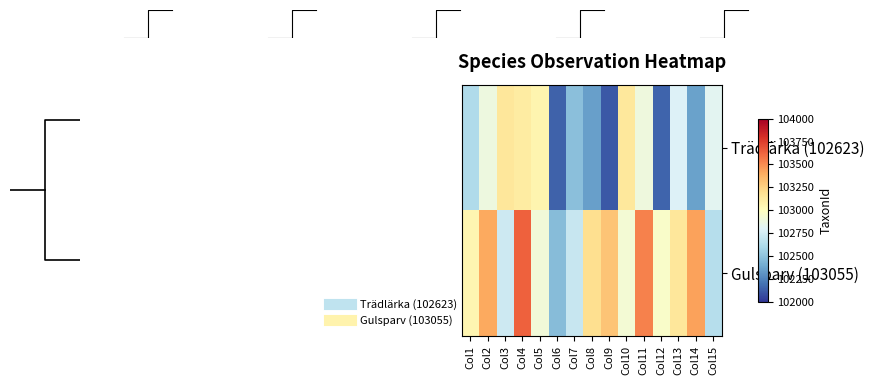

What is the average value of the Trädlärka (102623) series?

102675